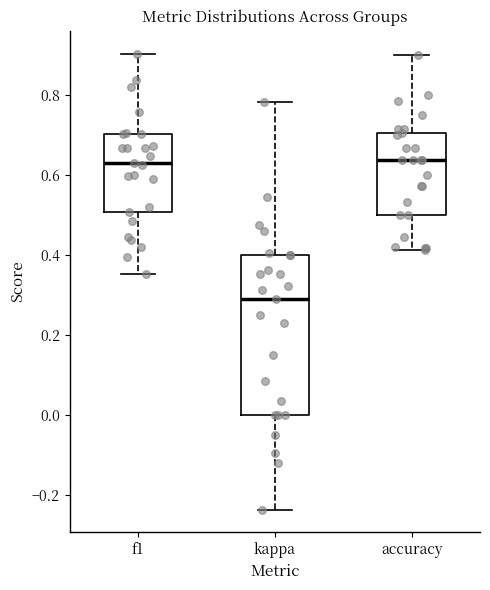

Which box is the tallest, from its lower edge to its upper edge?

kappa